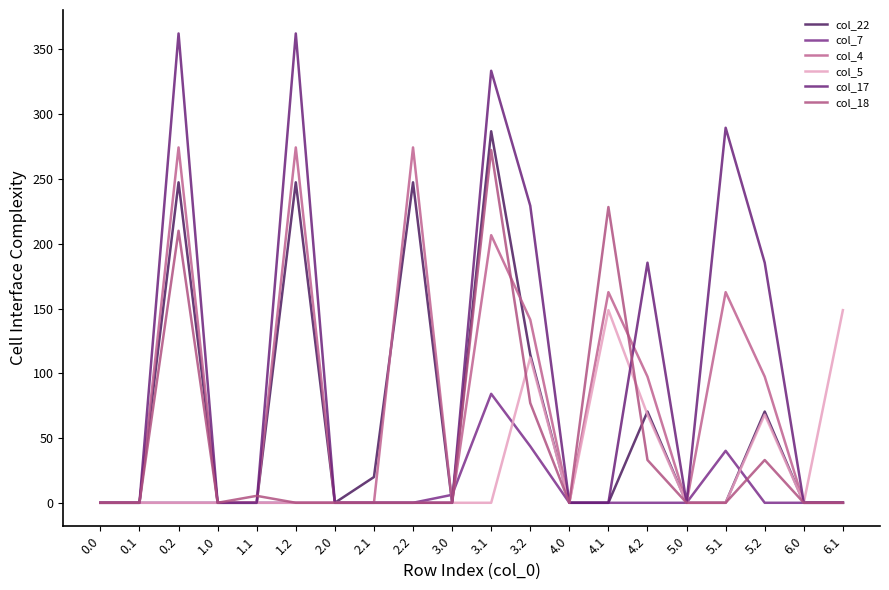

What is the difference between the second highest and minimum values in the col_22 series?

247.4